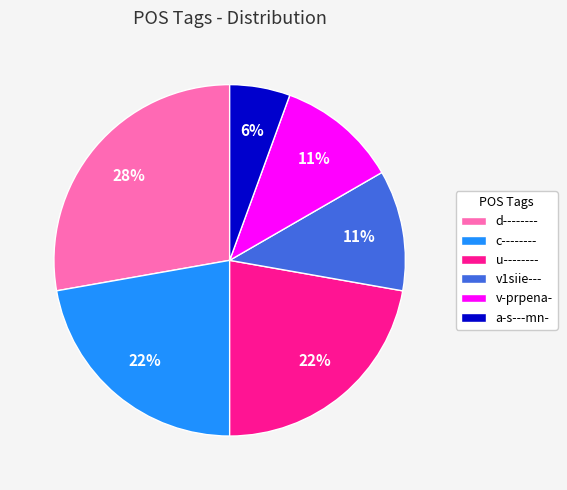

Count the number of slices in the pie.

6